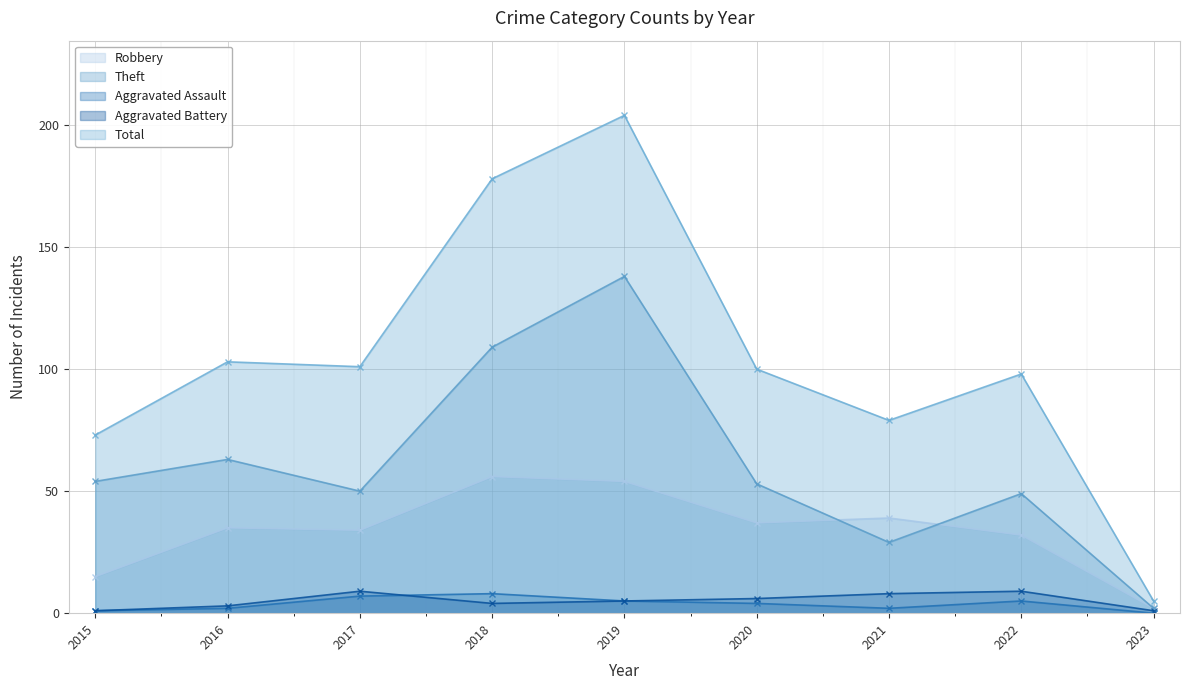

Where is Total nearest to the value 104?

2016